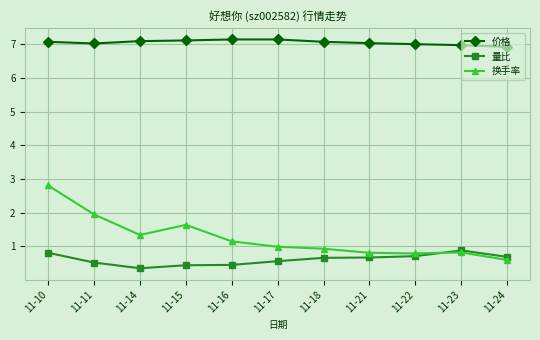

What is the spread (max minus min) of values at 11-18?

6.4